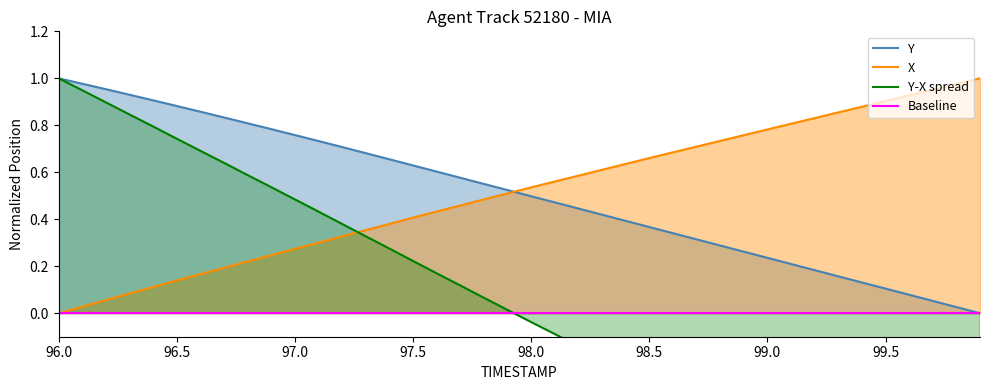

At which label is Baseline closest to 0?

96.0